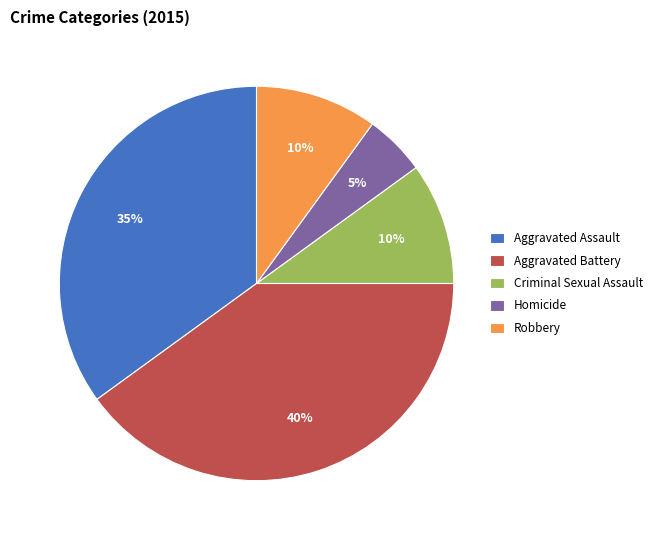

What is the largest slice in the pie chart?

Aggravated Battery